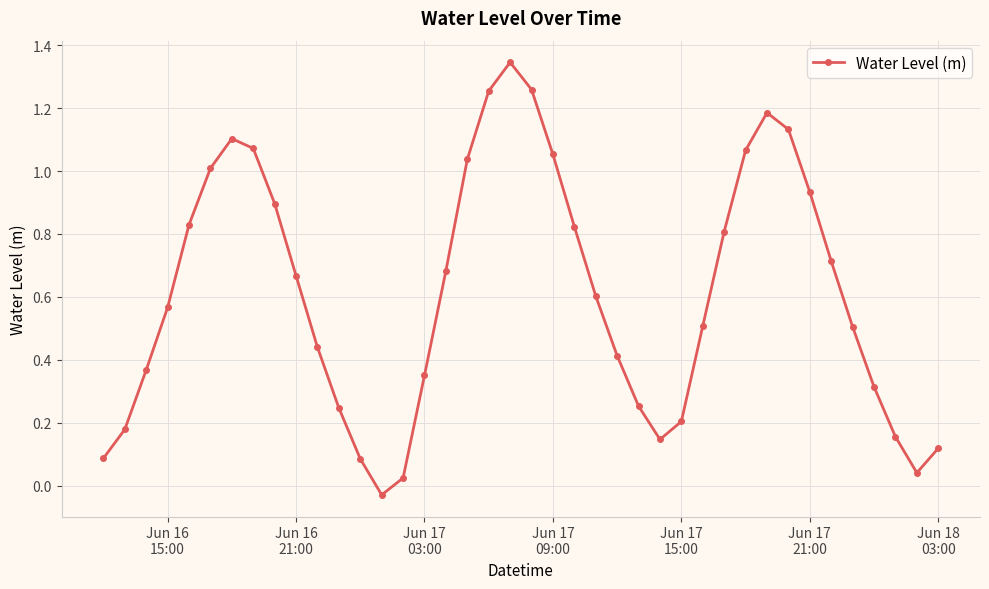

How many points are lower than both their immediate neighbors (excluding endpoints)?

3